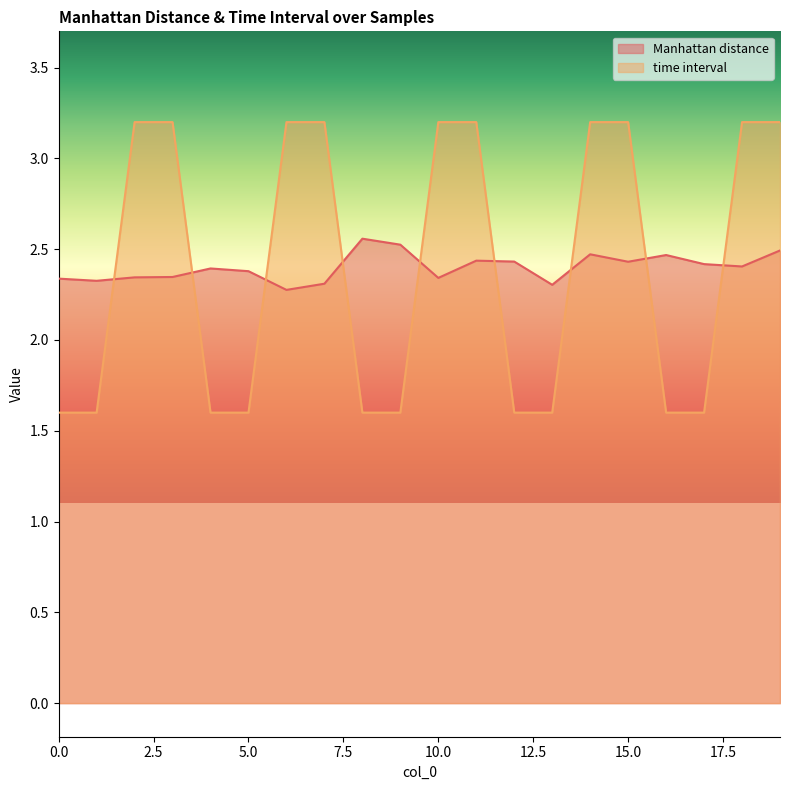

Which series ends up on top after the final intersection of time interval and Manhattan distance?

time interval